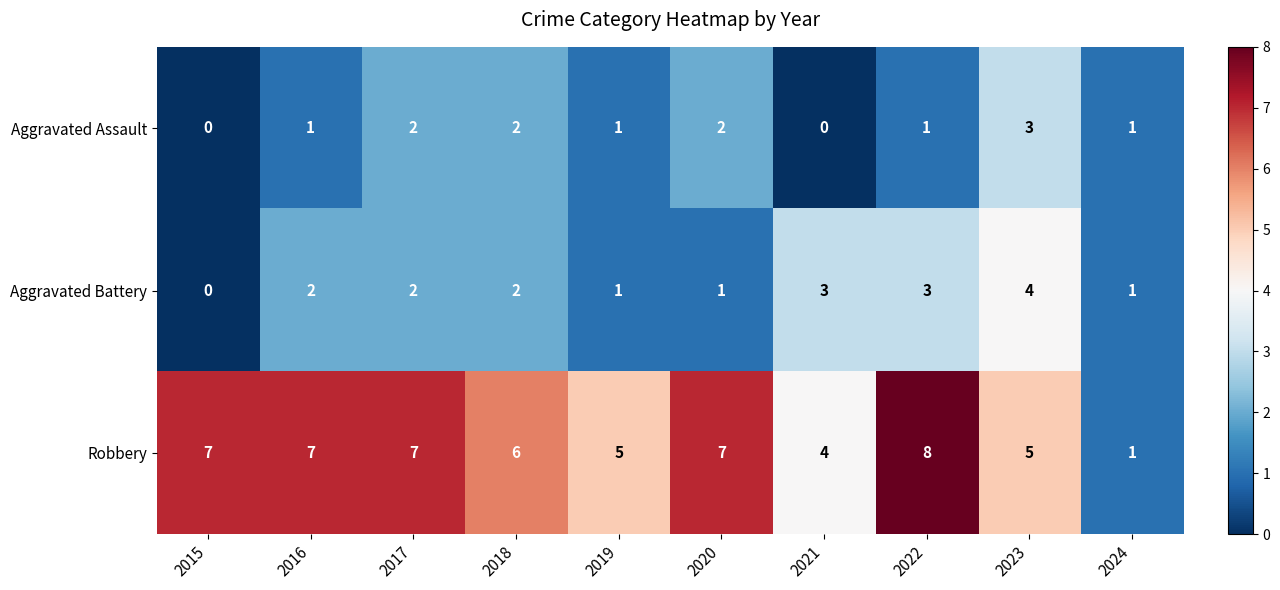

Count the Aggravated Battery values in the range 1 to 3.

8